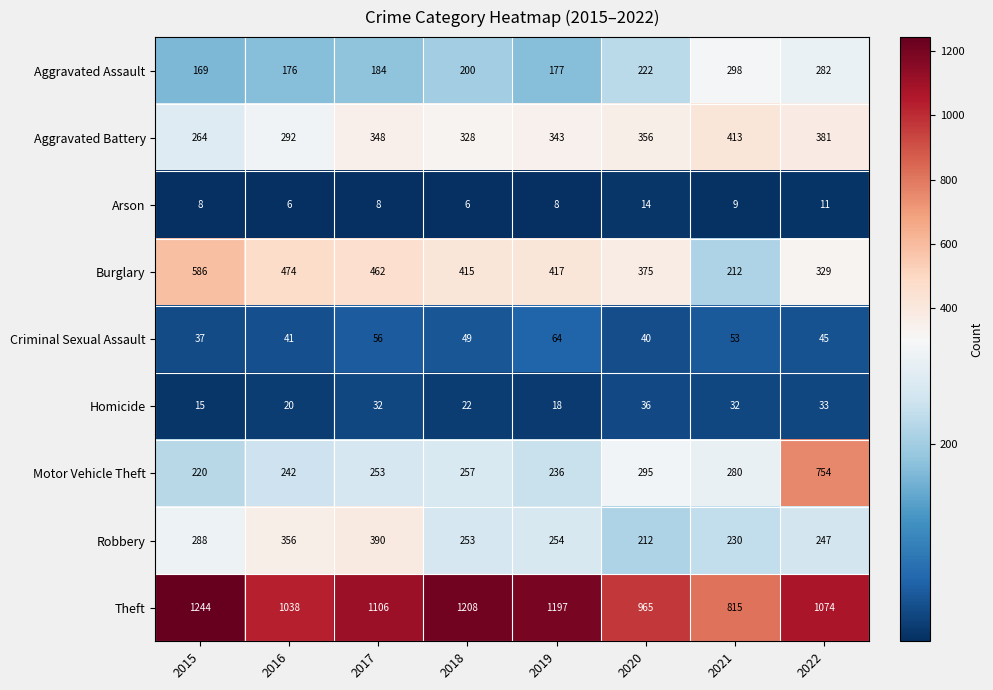

The Aggravated Battery series shows 420 at 2015. True or false?

False